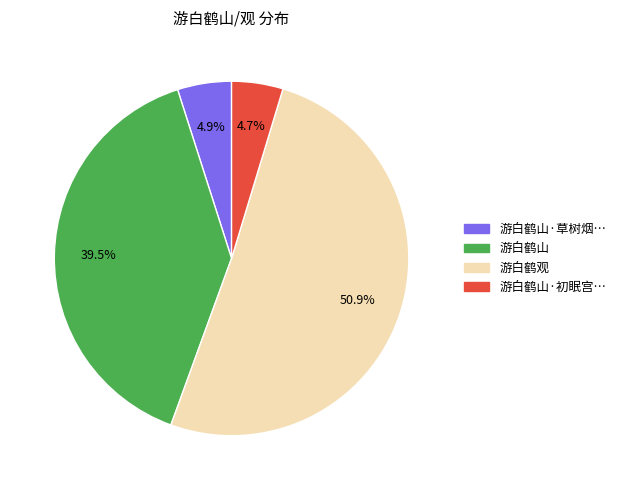

The 游白鹤观 slice represents 40% of the pie. True or false?

False